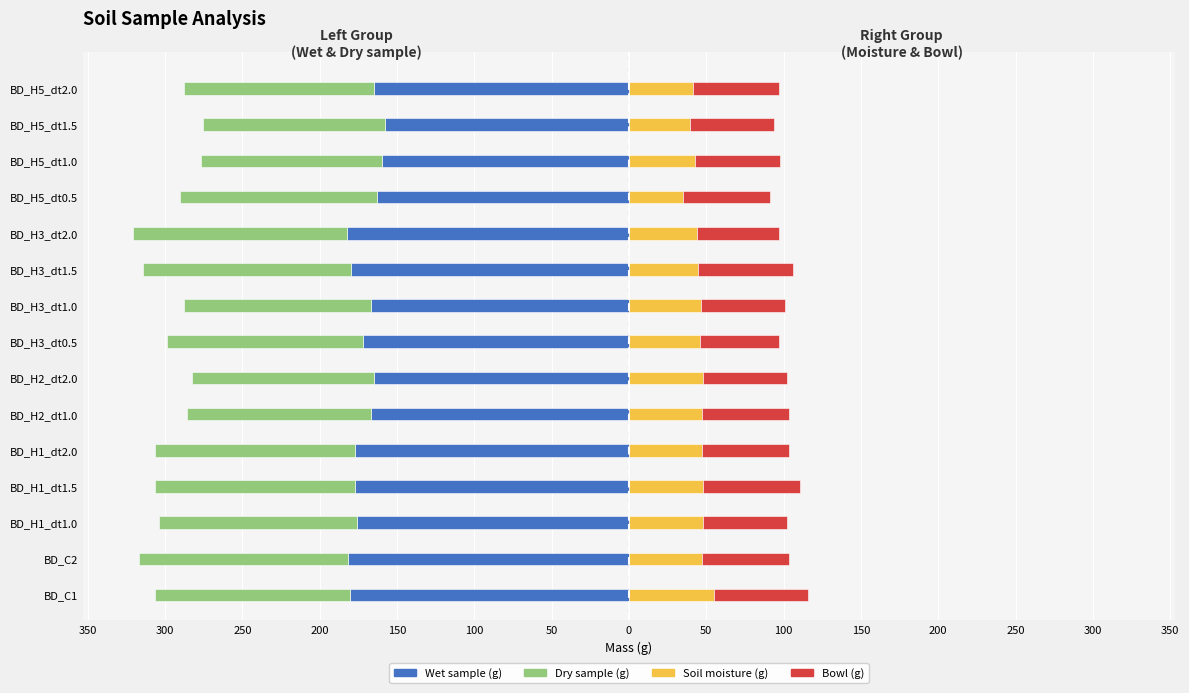

How many bars are there in each group?

4